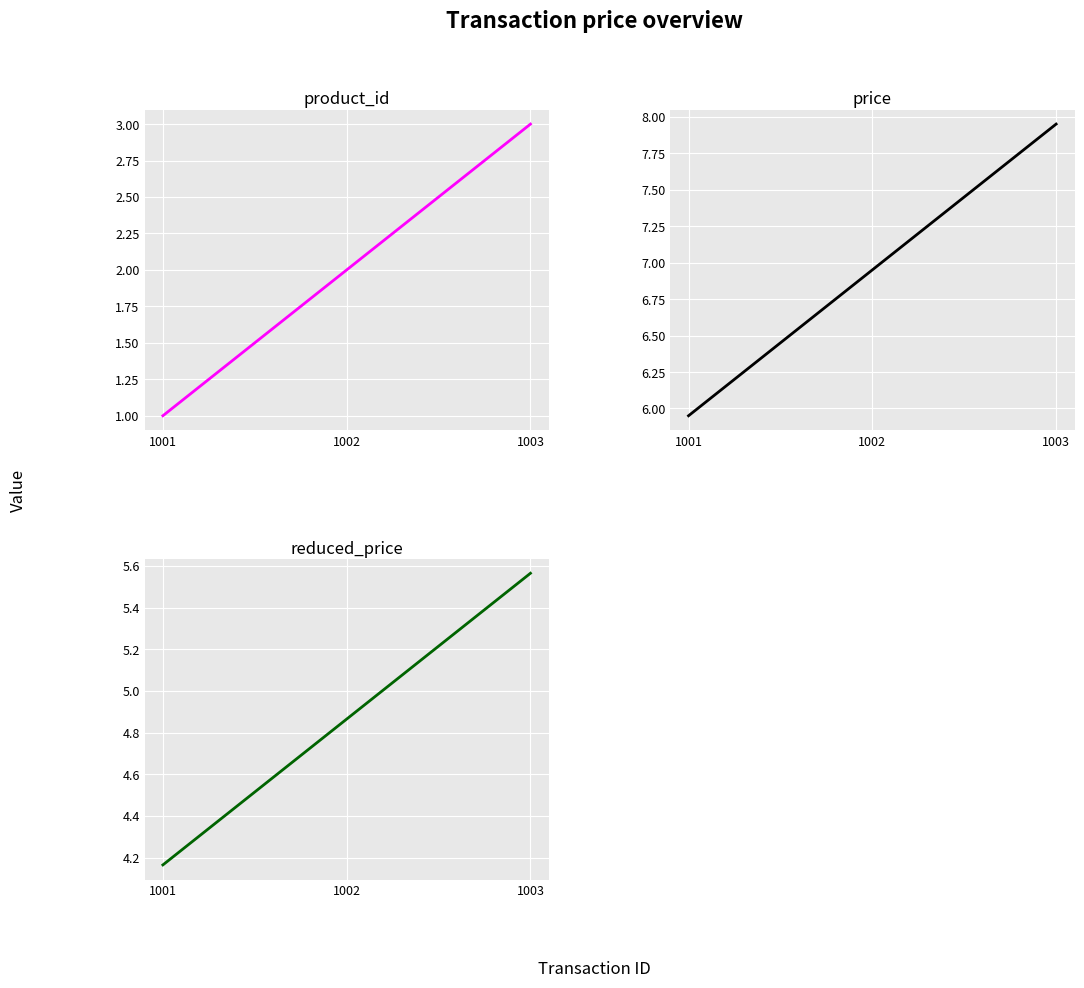

Rank the series by their maximum value, from lowest to highest.

product_id, reduced_price, price